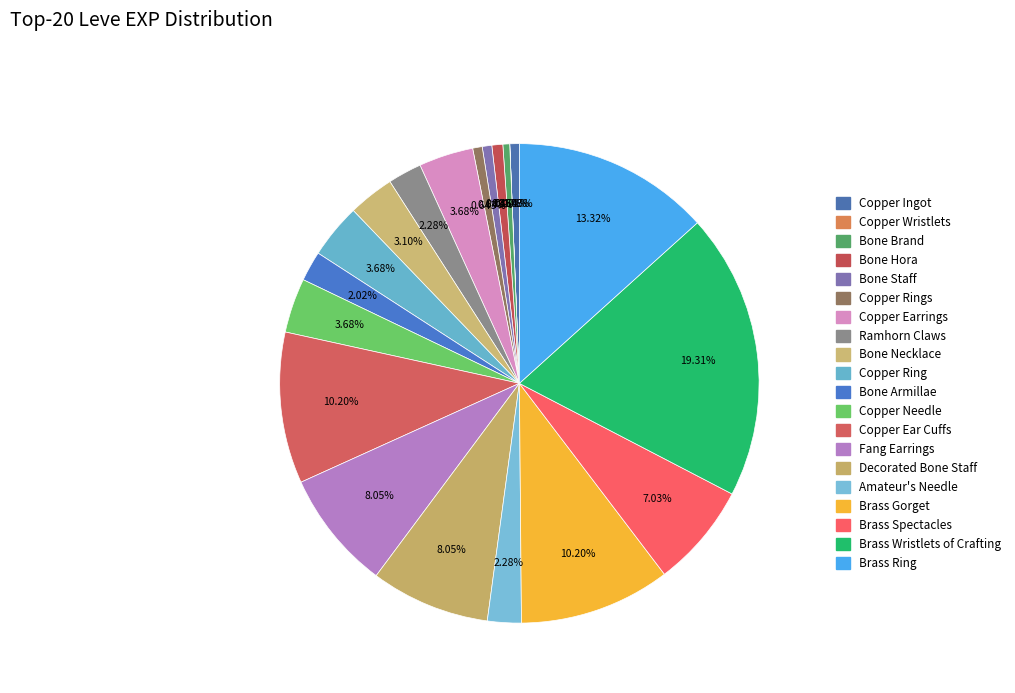

Does any single category account for the majority?

No